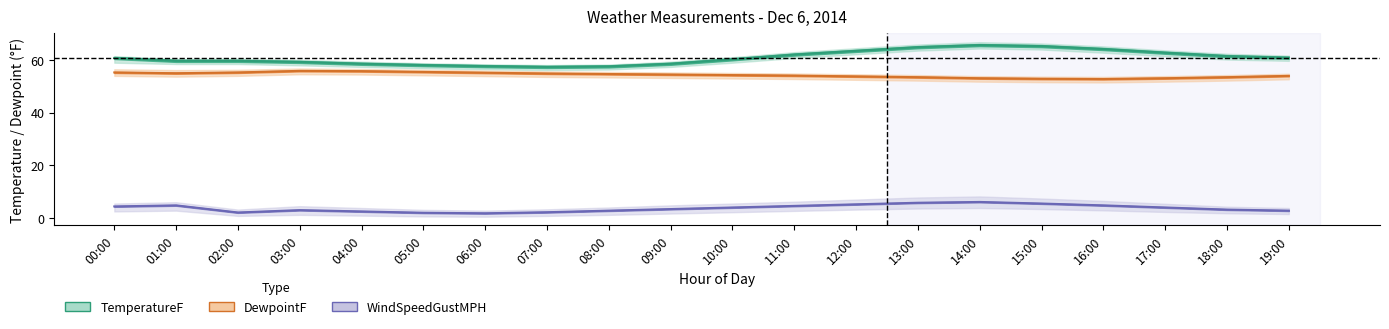

At 11:00, list the series in order from largest to smallest.

TemperatureF, DewpointF, WindSpeedGustMPH